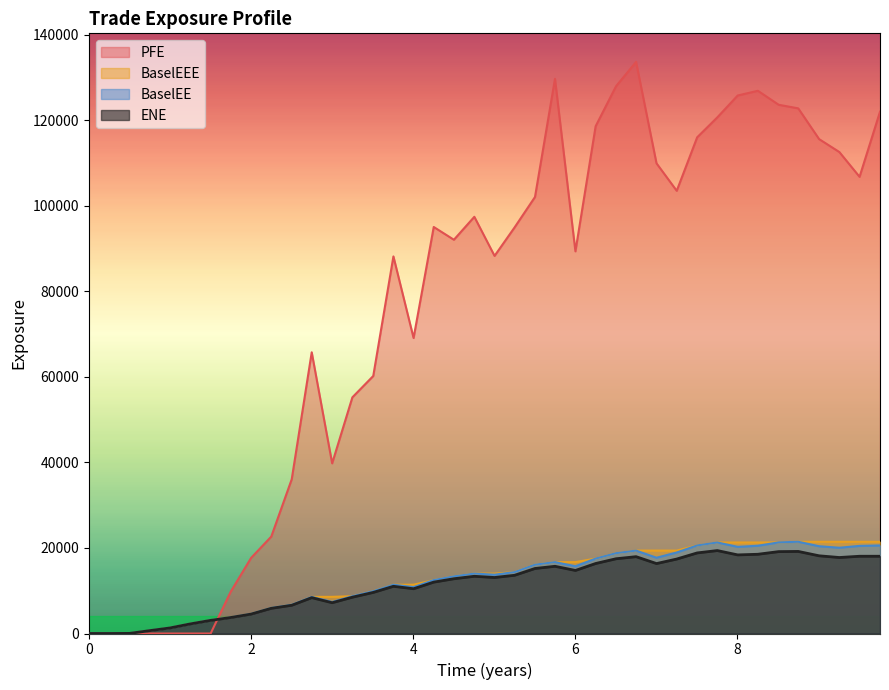

Rank the categories by BaselEEE value from lowest to highest.

0, 0.251366, 0.502755, 0.74933, 1.00138, 1.2507, 1.50275, 1.74933, 2.00138, 2.2507, 2.50275, 2.74933, 3.00138, 3.2507, 3.5082, 3.75683, 4.00546, 4.2541, 4.50275, 4.75481, 5.00412, 5.2507, 5.50275, 5.74933, 6.00138, 6.2507, 6.50275, 6.74933, 7.00138, 7.2507, 7.50273, 7.75137, 8.00273, 8.25137, 8.50823, 8.74933, 9.00686, 9.25618, 9.50549, 9.75755